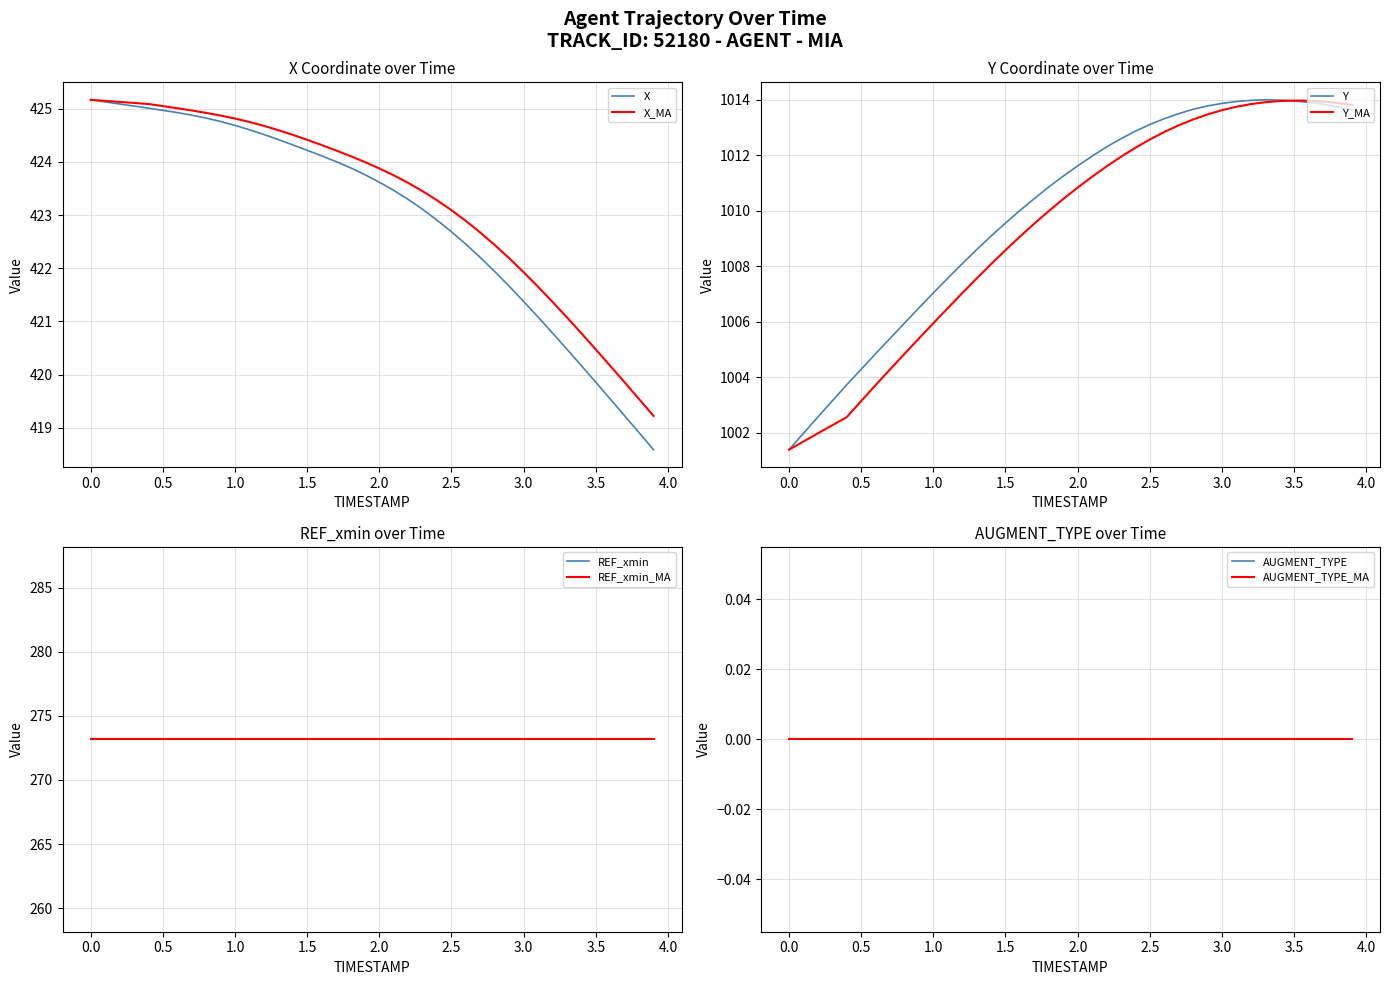

Reading left to right, extract all data points from this chart.

X: 0.0=425.2	0.1=425.1	0.2=425.1	0.3=425.0	0.4=425.0	0.5=425.0	0.6=424.9	0.7=424.9	0.8=424.8	0.9=424.8	1.0=424.7	1.1=424.6	1.2=424.5	1.3=424.4	1.4=424.3	1.5=424.2	1.6=424.1	1.7=424.0	1.8=423.9	1.9=423.8	2.0=423.6	2.1=423.5	2.2=423.3	2.3=423.1	2.4=422.9	2.5=422.7	2.6=422.5	2.7=422.2	2.8=421.9	2.9=421.7	3.0=421.4	3.1=421.1	3.2=420.8	3.3=420.5	3.4=420.2	3.5=419.9	3.6=419.5	3.7=419.2	3.8=418.9	3.9=418.6
Y: 0.0=1001.4	0.1=1002.0	0.2=1002.6	0.3=1003.1	0.4=1003.7	0.5=1004.3	0.6=1004.9	0.7=1005.4	0.8=1006.0	0.9=1006.5	1.0=1007.0	1.1=1007.6	1.2=1008.1	1.3=1008.6	1.4=1009.1	1.5=1009.6	1.6=1010.0	1.7=1010.4	1.8=1010.9	1.9=1011.2	2.0=1011.6	2.1=1012.0	2.2=1012.3	2.3=1012.6	2.4=1012.9	2.5=1013.1	2.6=1013.3	2.7=1013.5	2.8=1013.7	2.9=1013.8	3.0=1013.9	3.1=1013.9	3.2=1014.0	3.3=1014.0	3.4=1014.0	3.5=1014.0	3.6=1013.9	3.7=1013.8	3.8=1013.8	3.9=1013.6